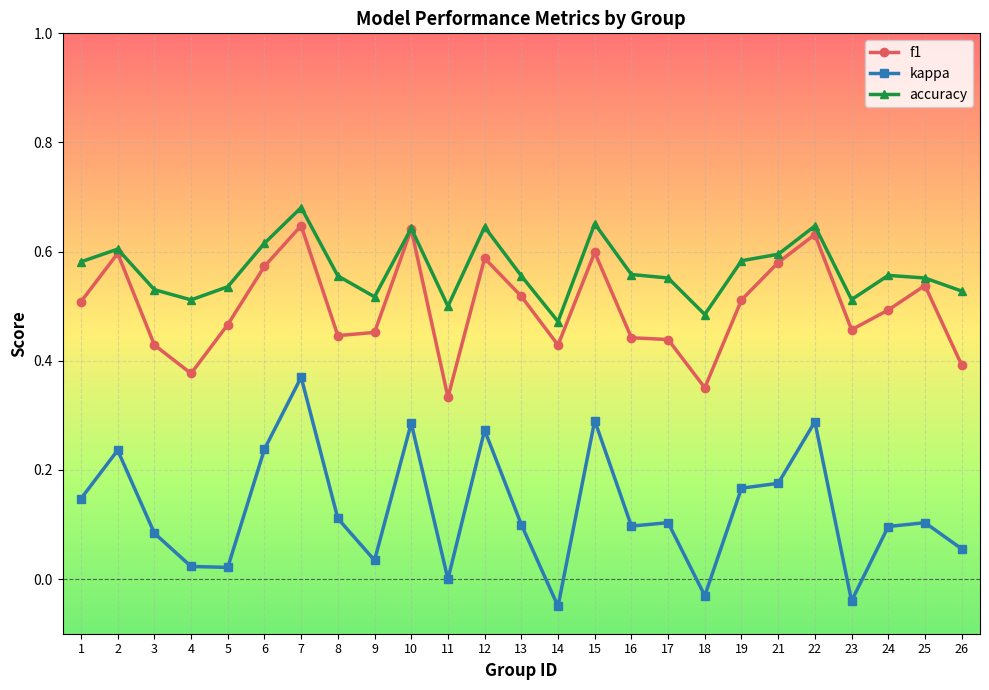

Which series changed the most between 4 and 21?

f1